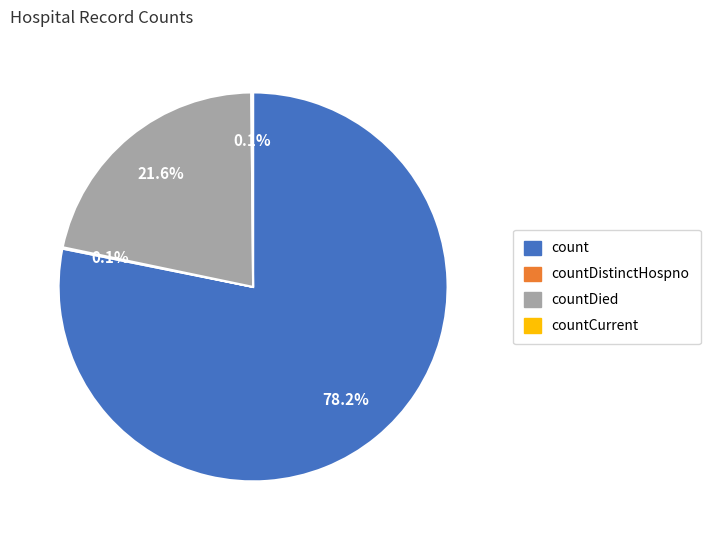

Is there a majority slice in this chart?

Yes